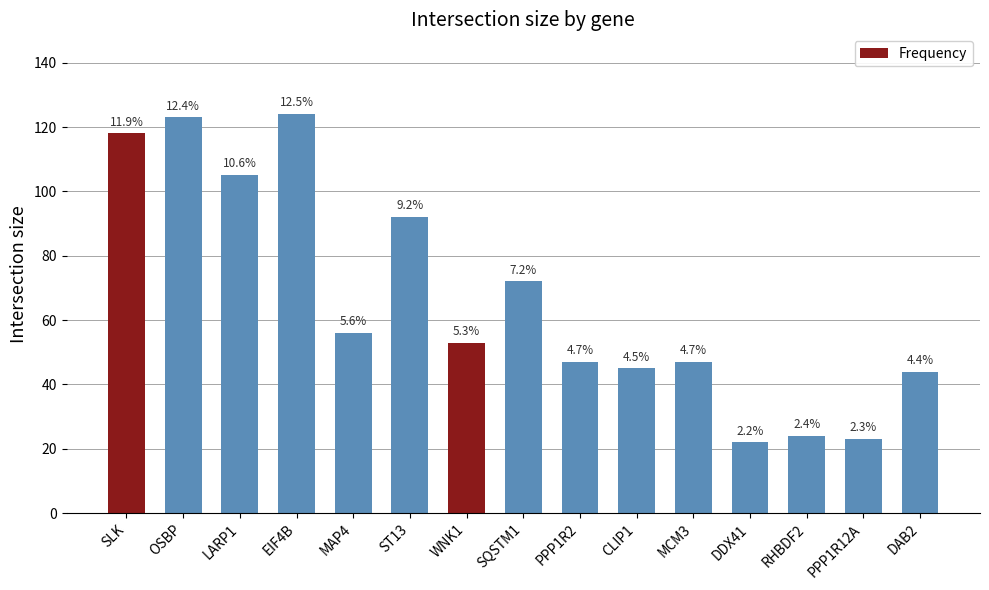

Which has a higher value, SLK or OSBP?

OSBP